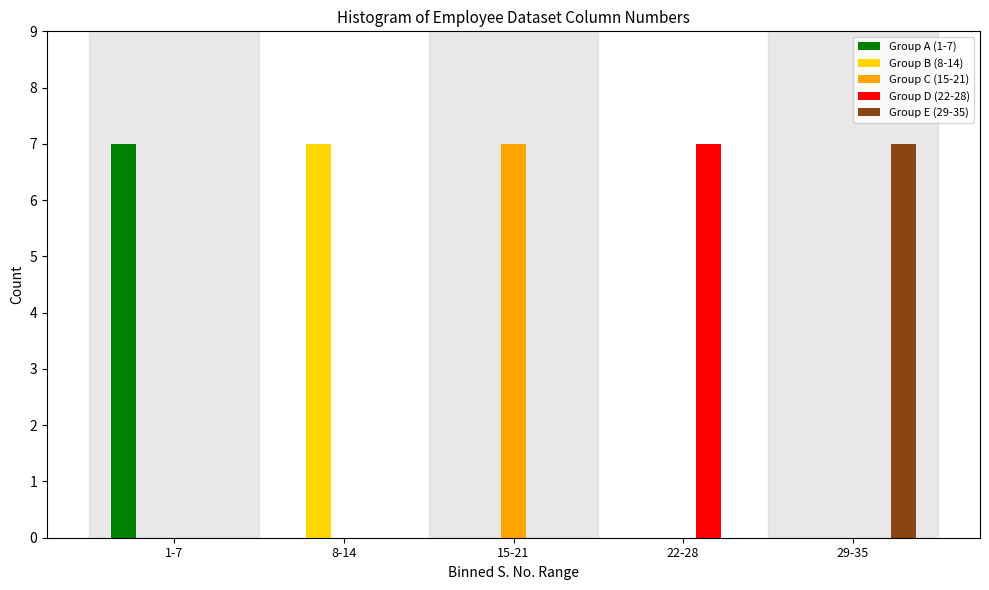

Reading left to right, what are all the values shown in this chart?

Group A (1-7): 1-7=7	8-14=0	15-21=0	22-28=0	29-35=0
Group B (8-14): 1-7=0	8-14=7	15-21=0	22-28=0	29-35=0
Group C (15-21): 1-7=0	8-14=0	15-21=7	22-28=0	29-35=0
Group D (22-28): 1-7=0	8-14=0	15-21=0	22-28=7	29-35=0
Group E (29-35): 1-7=0	8-14=0	15-21=0	22-28=0	29-35=7